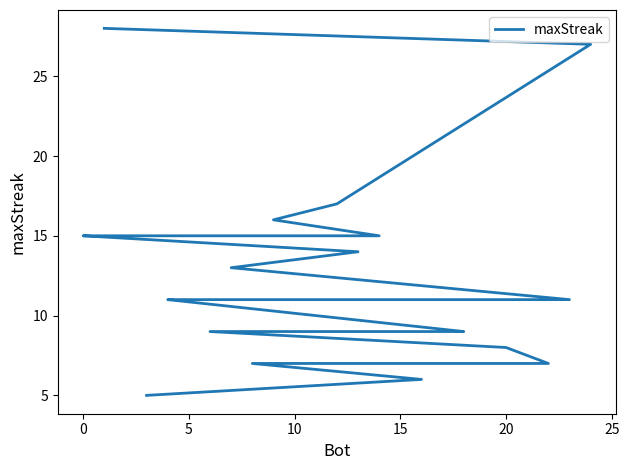

What is the smallest value displayed?

5